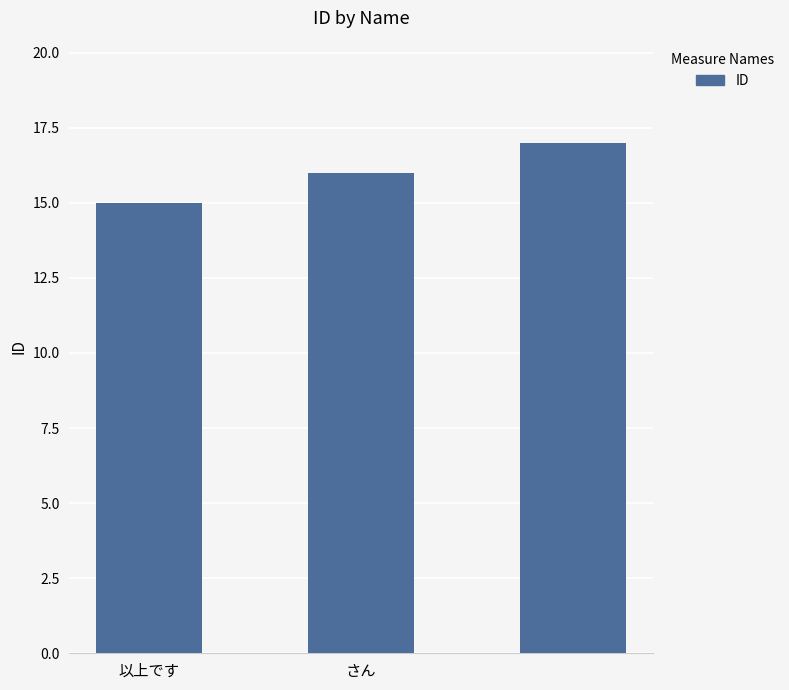

What is the sum of all values?

48